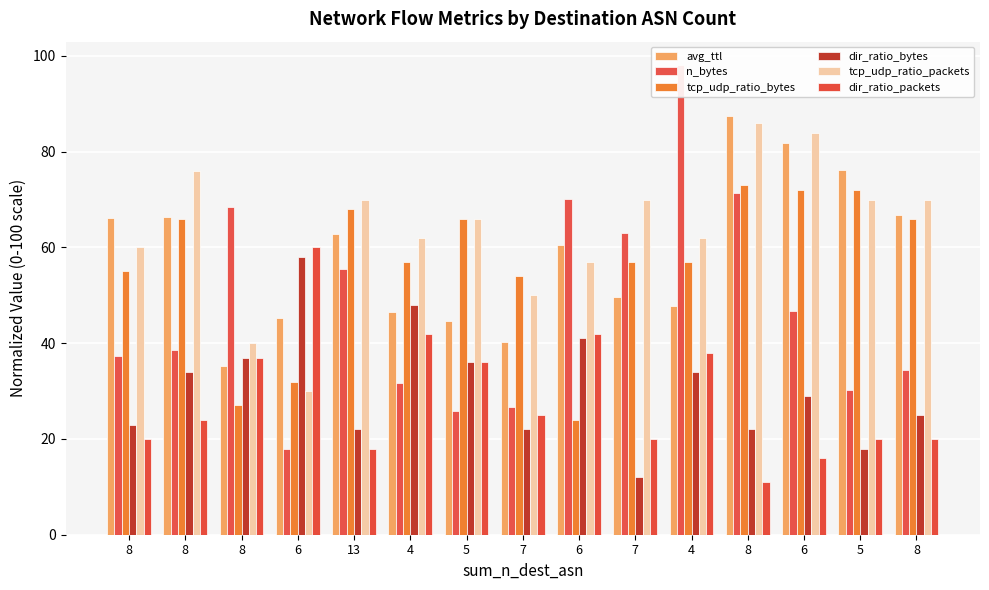

Rank the series by their maximum value, from highest to lowest.

n_bytes, avg_ttl, tcp_udp_ratio_packets, tcp_udp_ratio_bytes, dir_ratio_packets, dir_ratio_bytes